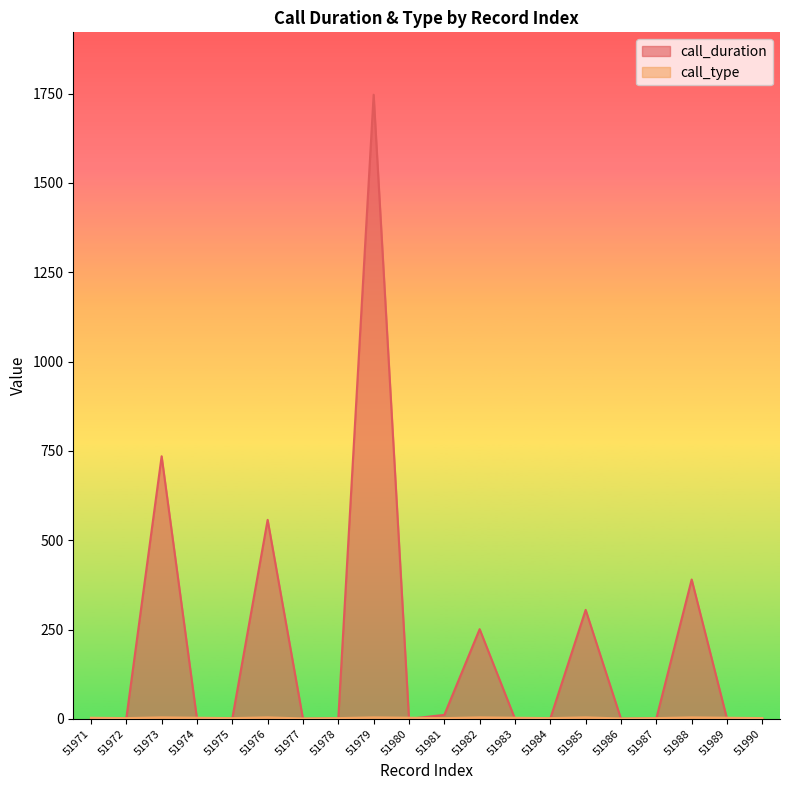

Between which two adjacent categories do call_type and call_duration first intersect?

51972 and 51973